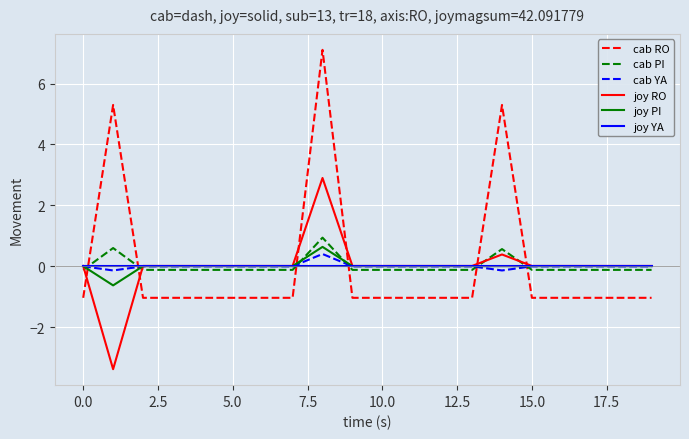

What is the greatest value displayed?

7.1